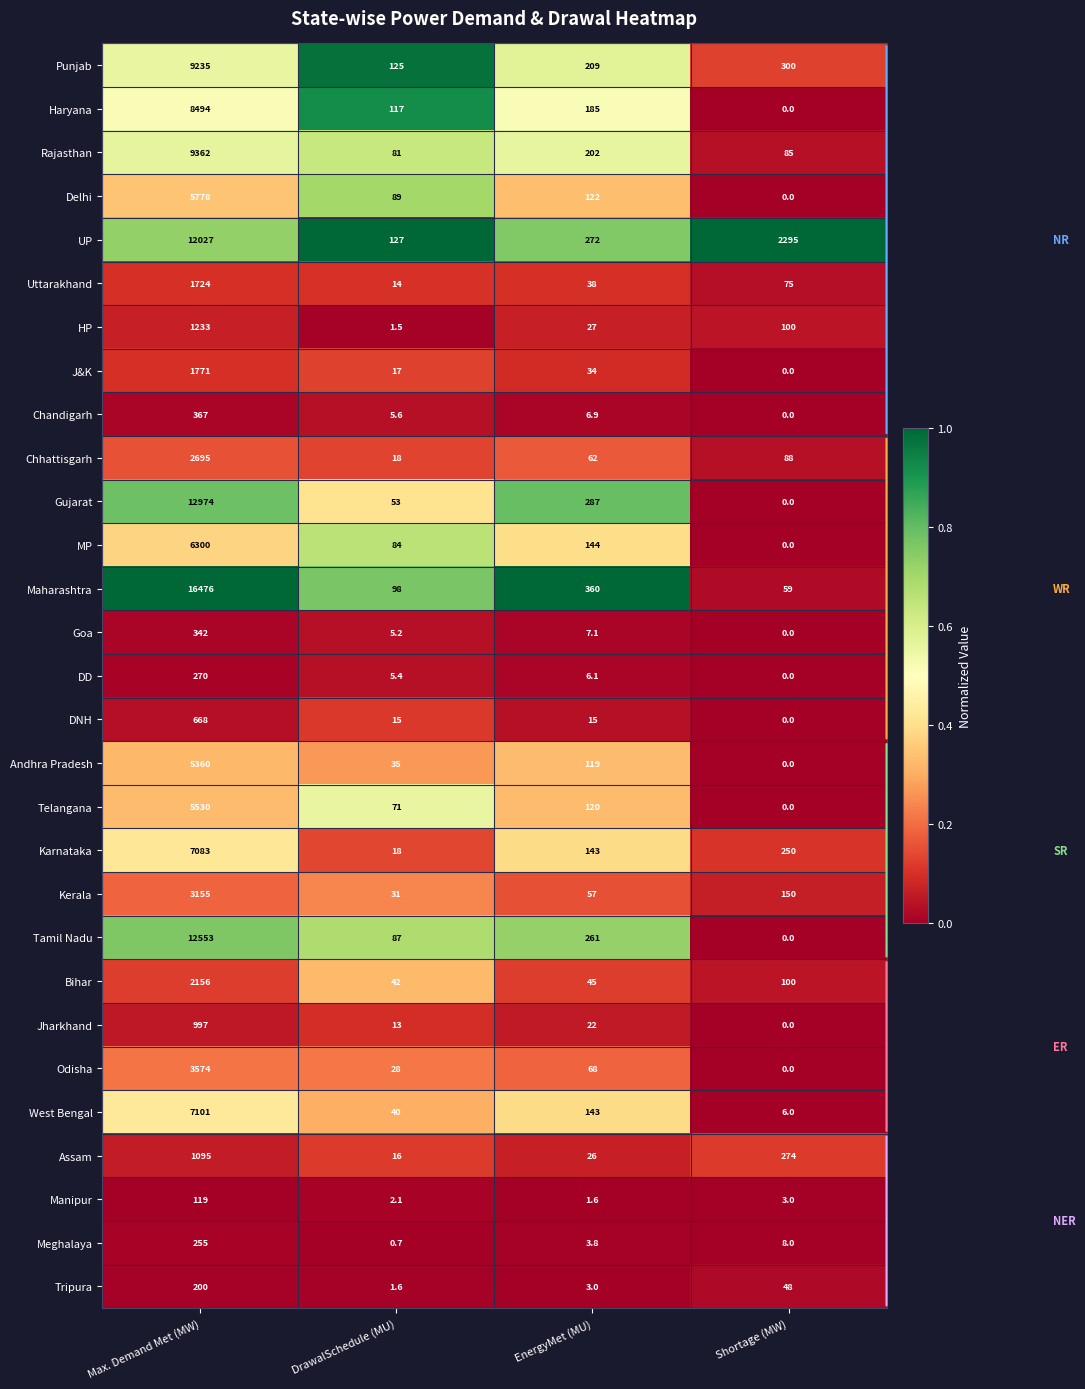

What is the maximum value shown in the chart?

16476.0